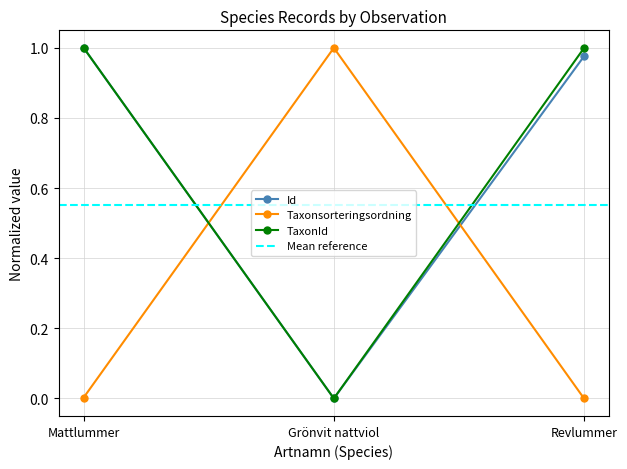

What are all the series names shown in the legend?

Id, Taxonsorteringsordning, TaxonId